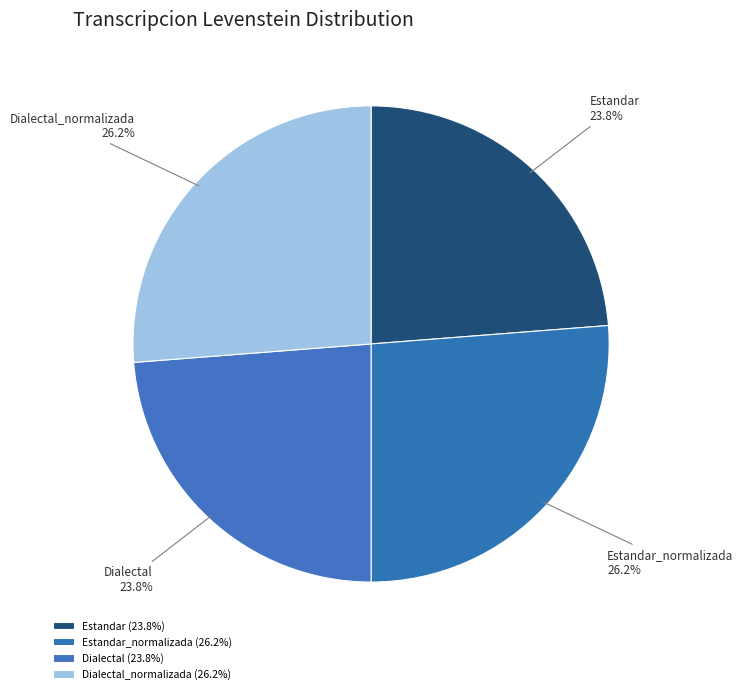

To the nearest percent, what percentage of the pie is Estandar_normalizada?

26%